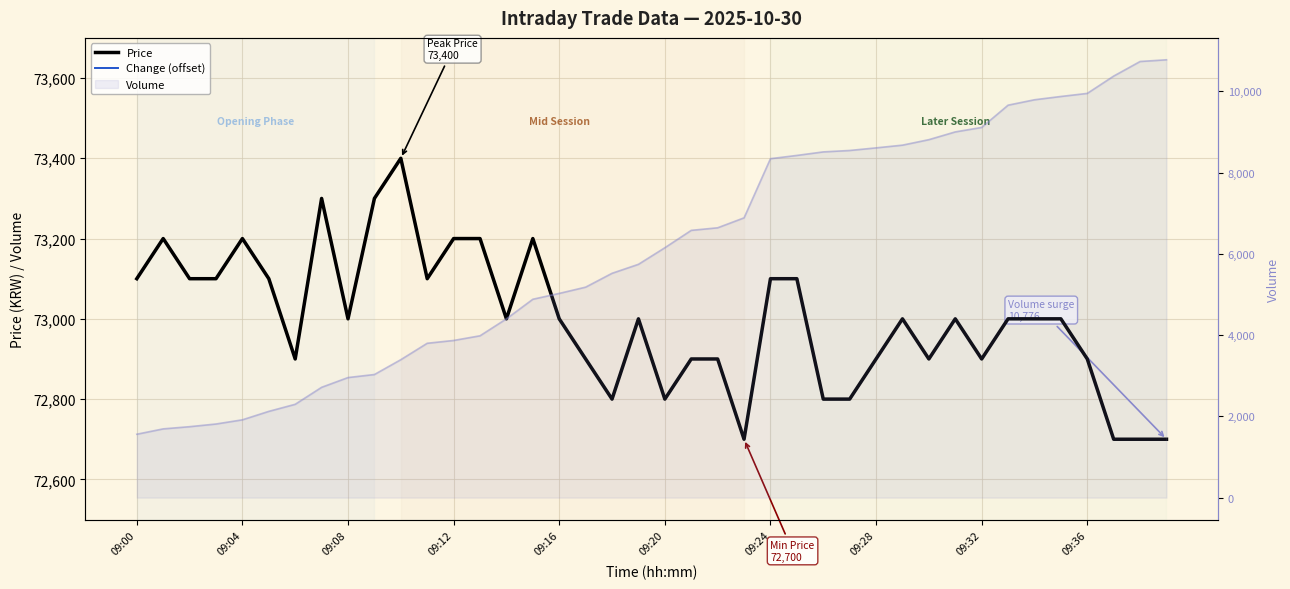

How many lines are shown in the chart?

2